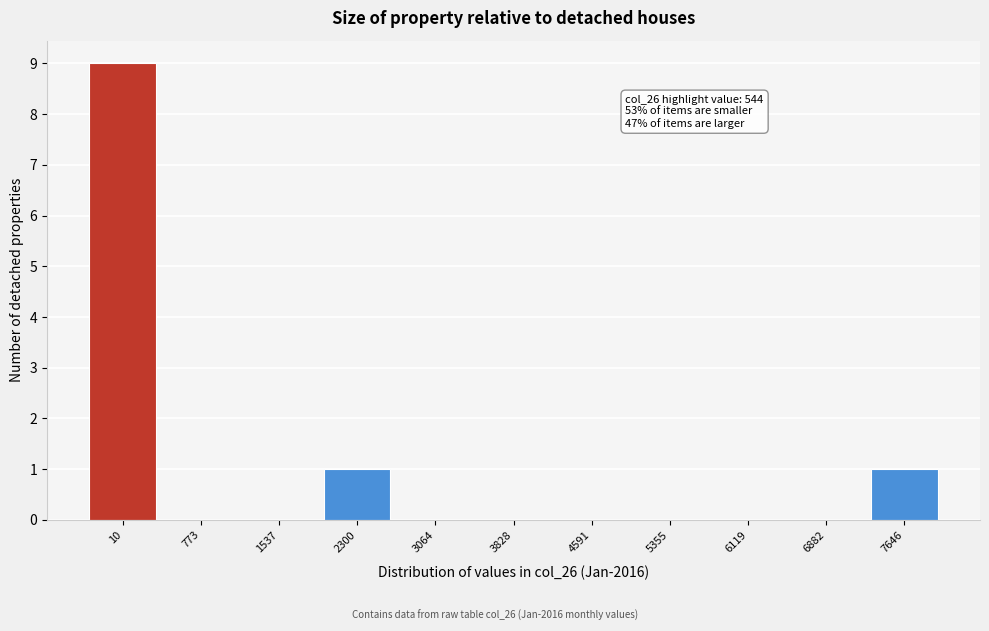

Reading left to right, transcribe all the data shown in this chart.

10=9	773=0	1537=0	2300=1	3064=0	3828=0	4591=0	5355=0	6119=0	6882=0	7646=1